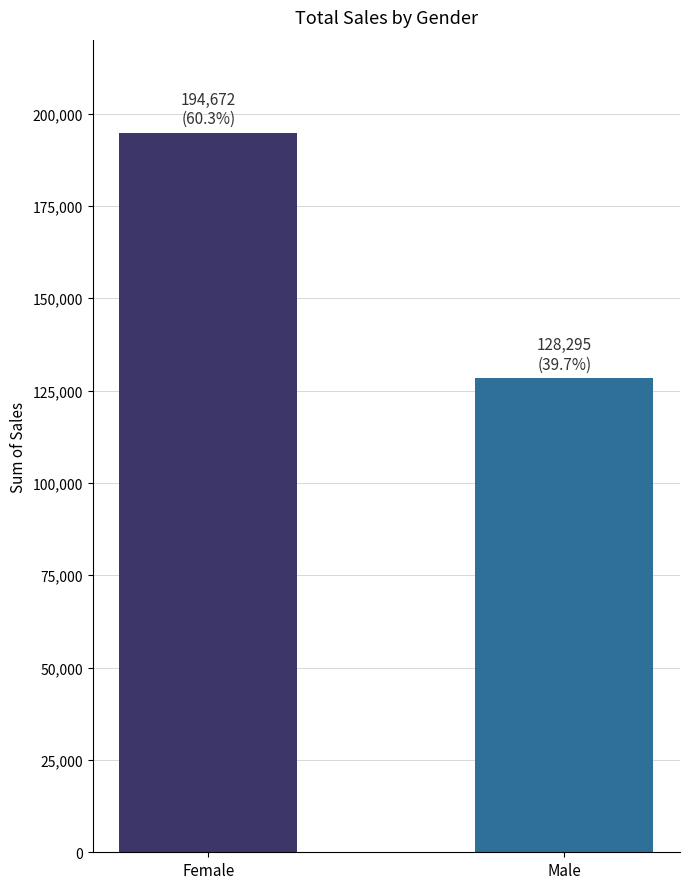

What is the ratio of the value at Male to the value at Female?

0.7